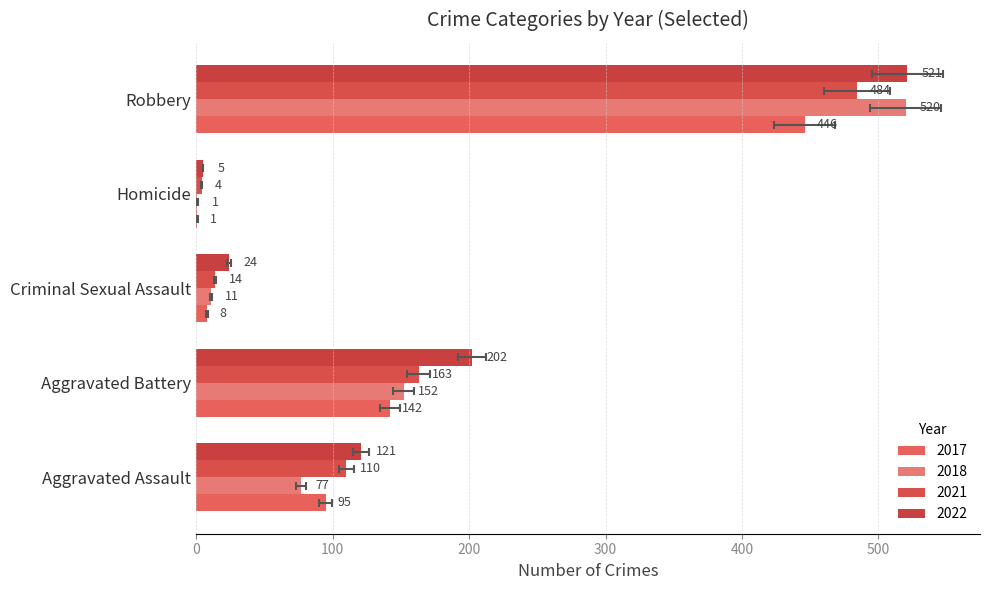

What is the label of the 5th bar from the left?

Robbery